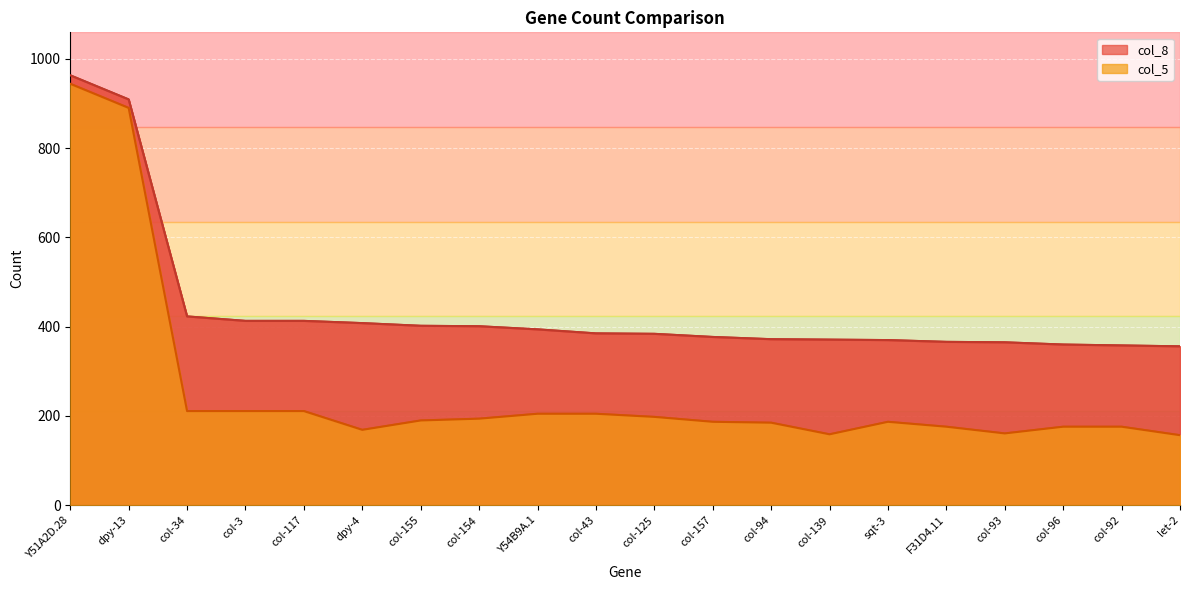

Does the chart display data point markers on the line(s)?

No